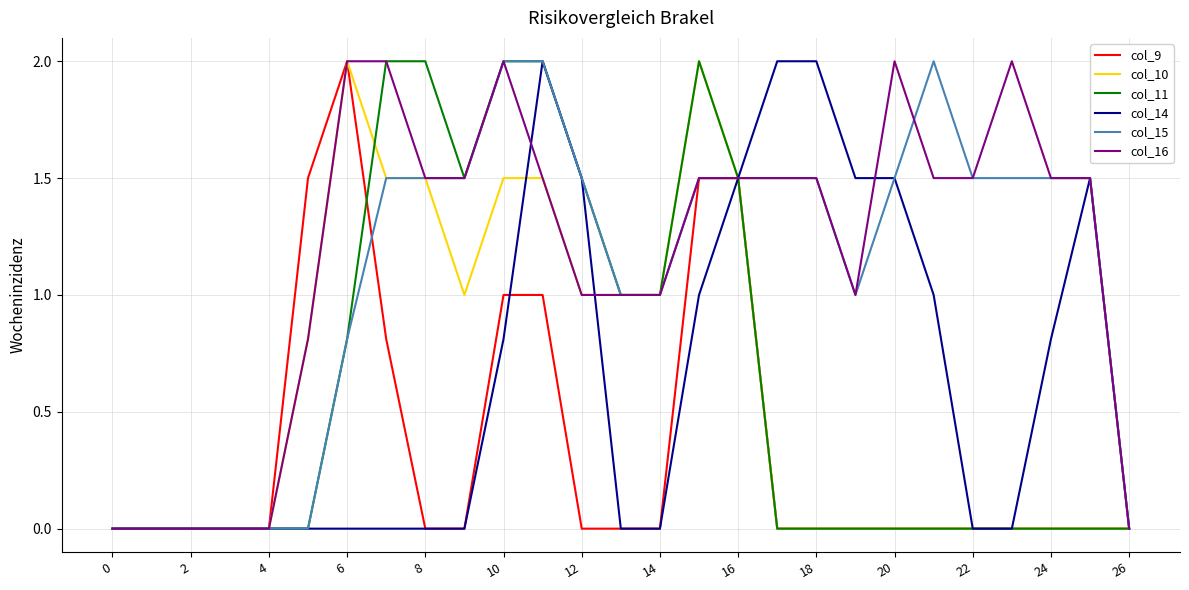

What is the highest value of the col_11 series?

2.0